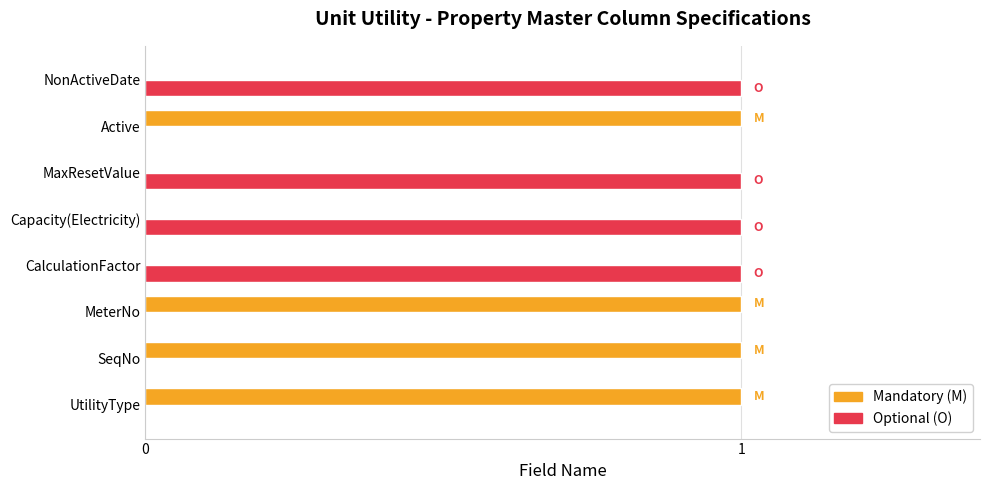

Count the Optional (O) values in the range 0 to 1.

8